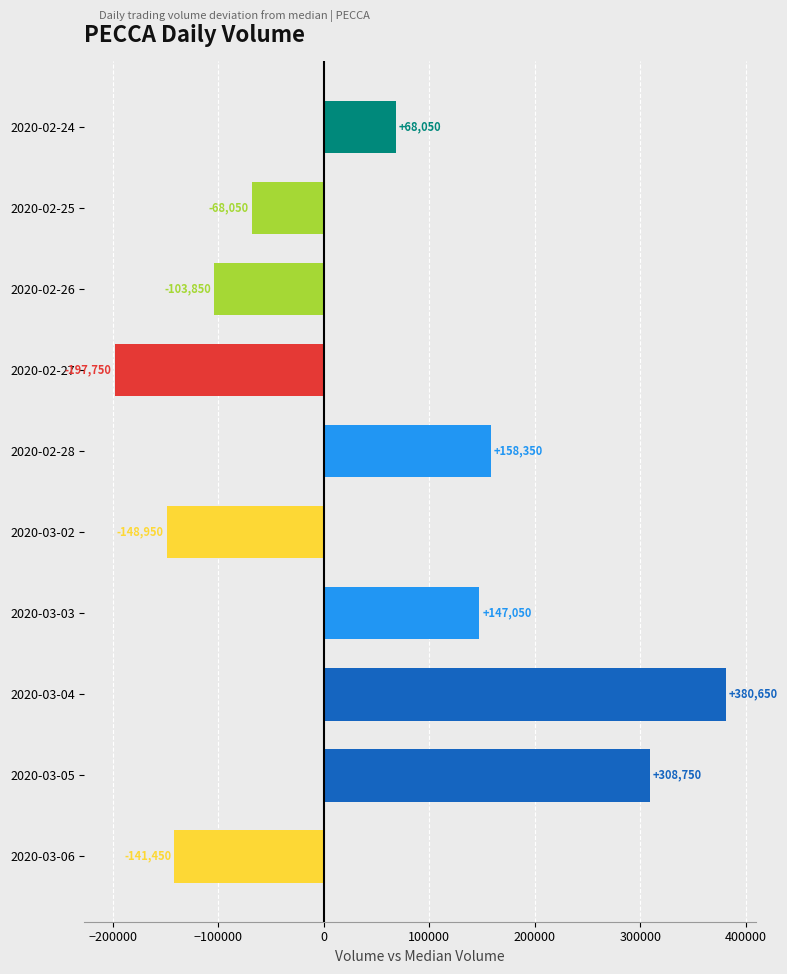

The chart shows a value of -141131 at 2020-02-26. True or false?

False